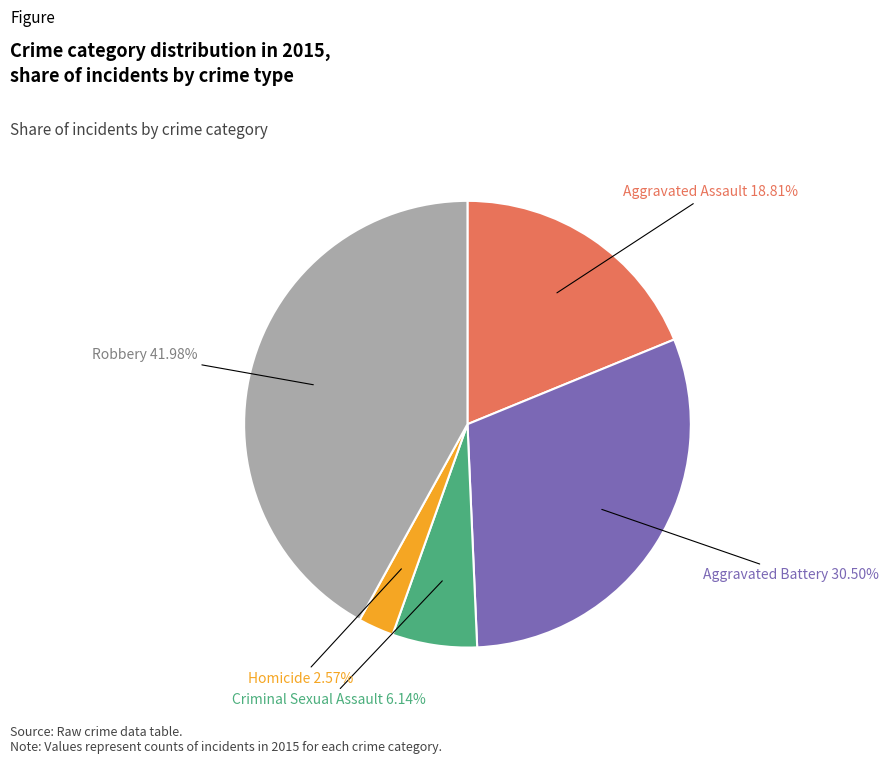

Between Criminal Sexual Assault and Aggravated Battery, which is larger?

Aggravated Battery